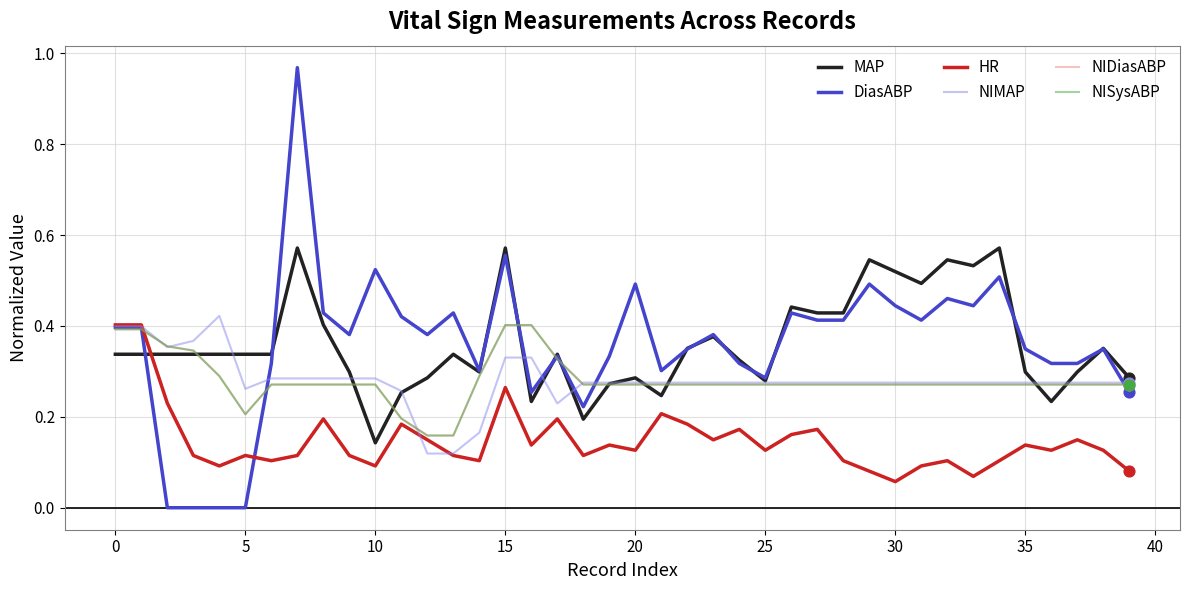

Is this an area chart (filled region under the line)?

No